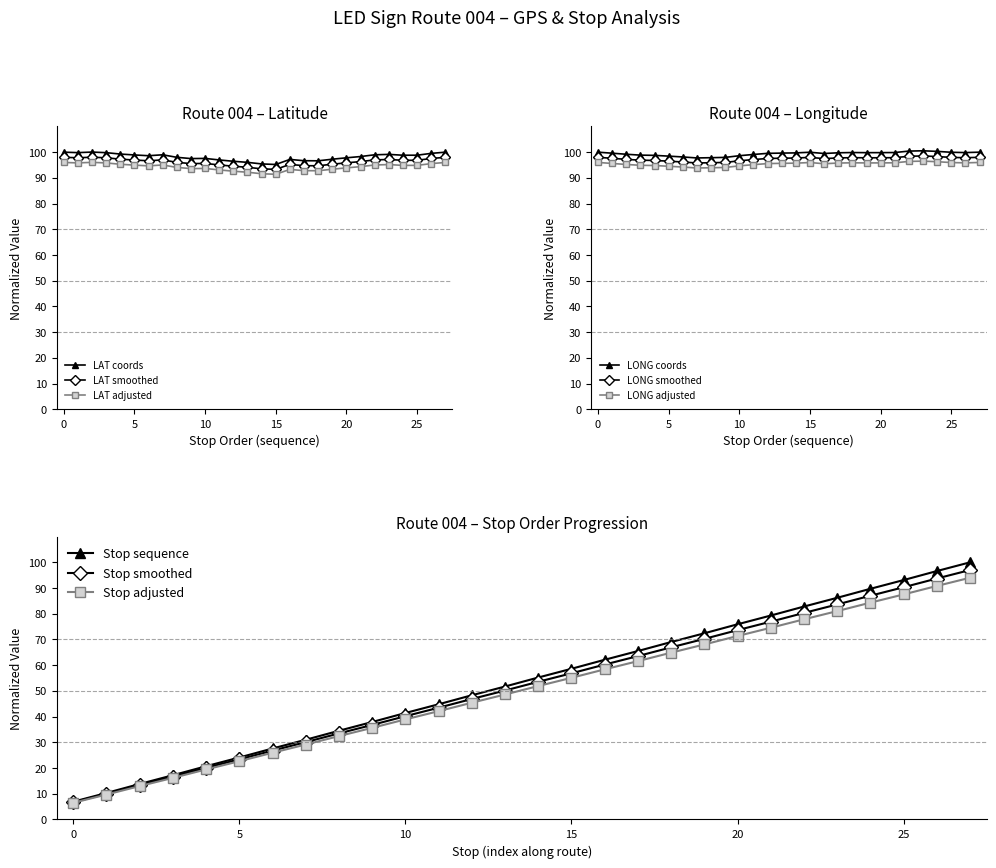

True or false: STOP ORDER and LAT - GPS CORDINATES intersect in this chart.

True